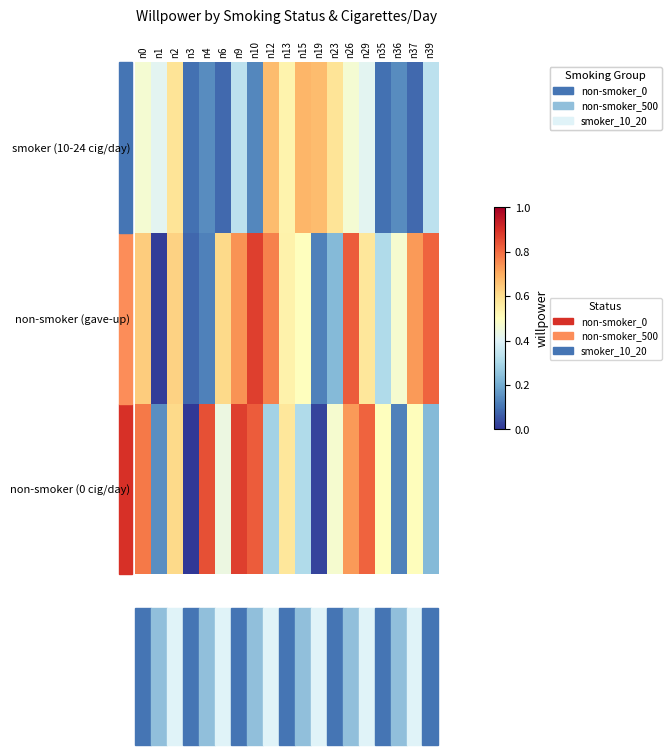

Reading left to right, transcribe all the data shown in this chart.

non-smoker (0 cig/day): n0=0.8	n1=0.1	n2=0.6	n3=0.0	n4=0.8	n6=0.4	n9=0.9	n10=0.8	n12=0.3	n13=0.6	n15=0.3	n19=0.0	n23=0.5	n26=0.7	n29=0.8	n35=0.5	n36=0.1	n37=0.5	n39=0.2
non-smoker (gave-up): n0=0.6	n1=0.0	n2=0.6	n3=0.1	n4=0.1	n6=0.6	n9=0.7	n10=0.9	n12=0.8	n13=0.5	n15=0.5	n19=0.1	n23=0.2	n26=0.8	n29=0.6	n35=0.3	n36=0.5	n37=0.7	n39=0.8
smoker (10-24 cig/day): n0=0.5	n1=0.4	n2=0.6	n3=0.1	n4=0.1	n6=0.1	n9=0.3	n10=0.1	n12=0.7	n13=0.5	n15=0.7	n19=0.7	n23=0.6	n26=0.5	n29=0.4	n35=0.1	n36=0.1	n37=0.1	n39=0.3